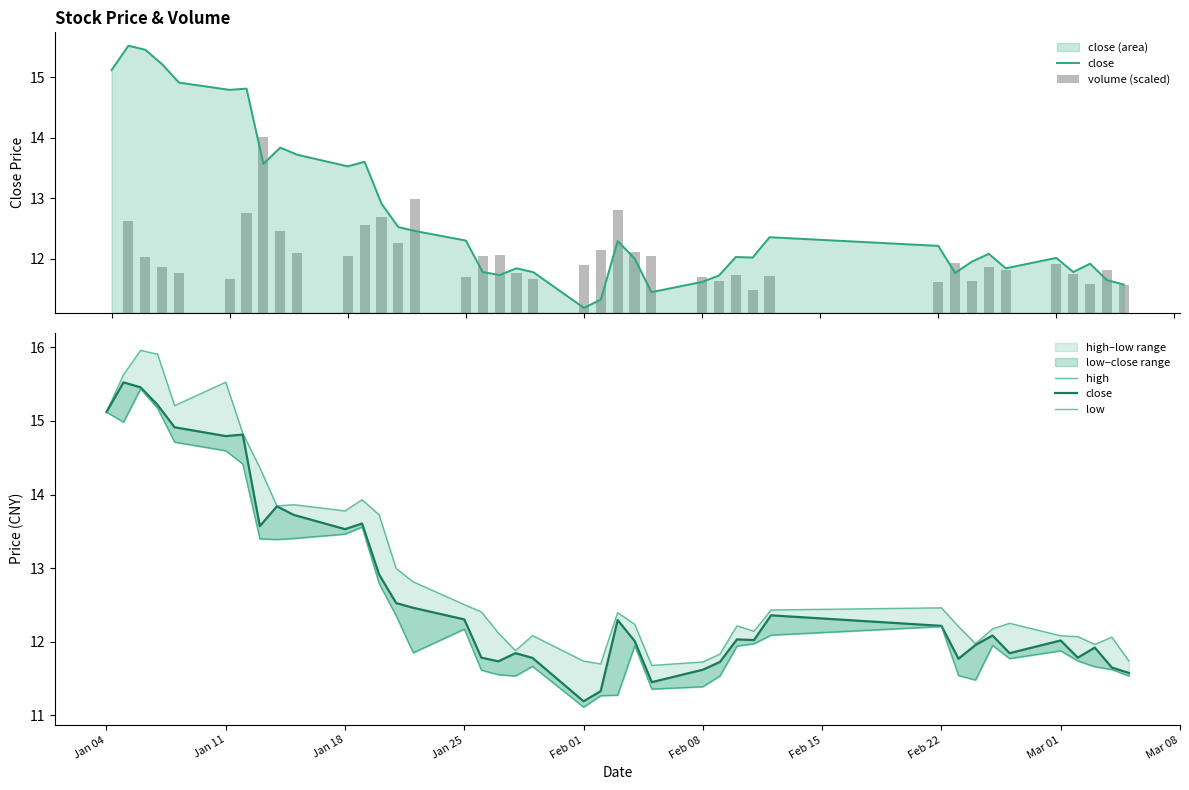

List the series in order of their peak value, lowest first.

volume (scaled), low, close, high